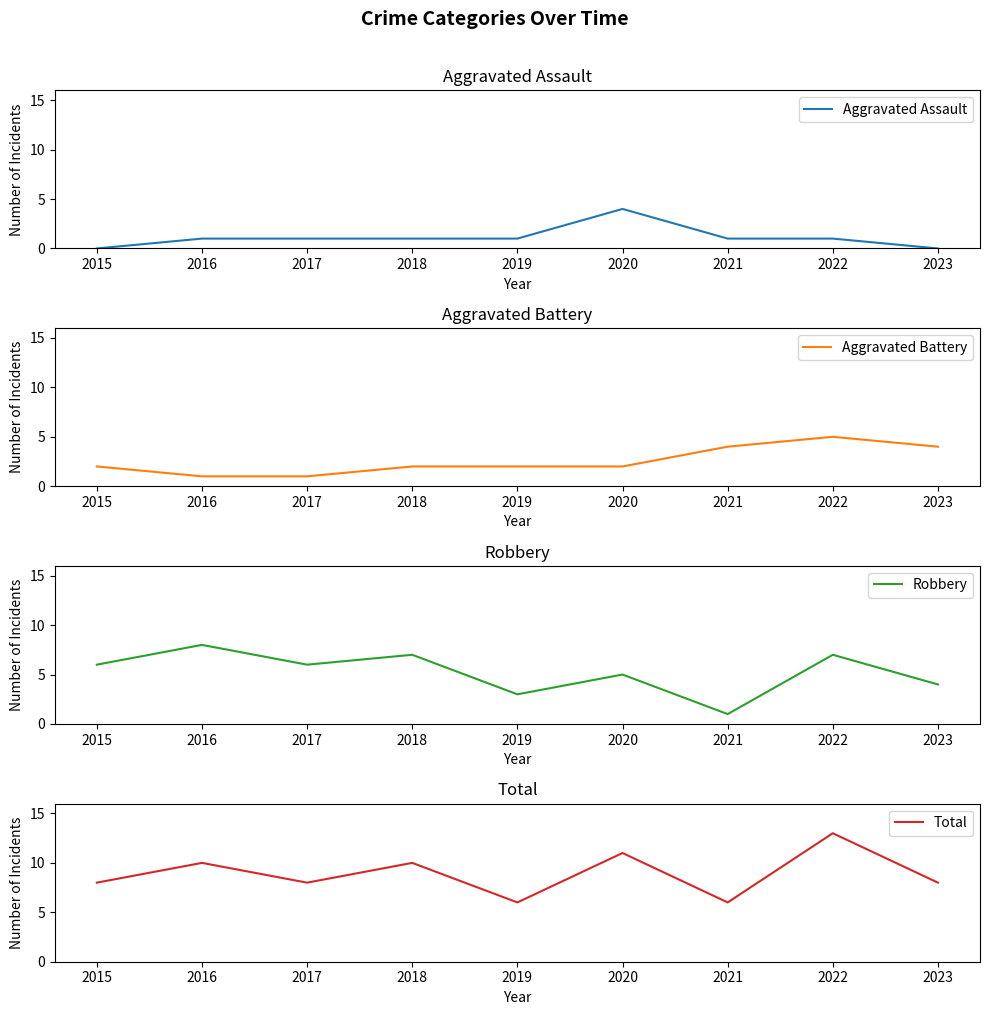

Reading left to right, what are all the values shown in this chart?

Aggravated Assault: 0	1	1	1	1	4	1	1	0
Aggravated Battery: 2	1	1	2	2	2	4	5	4
Robbery: 6	8	6	7	3	5	1	7	4
Total: 8	10	8	10	6	11	6	13	8